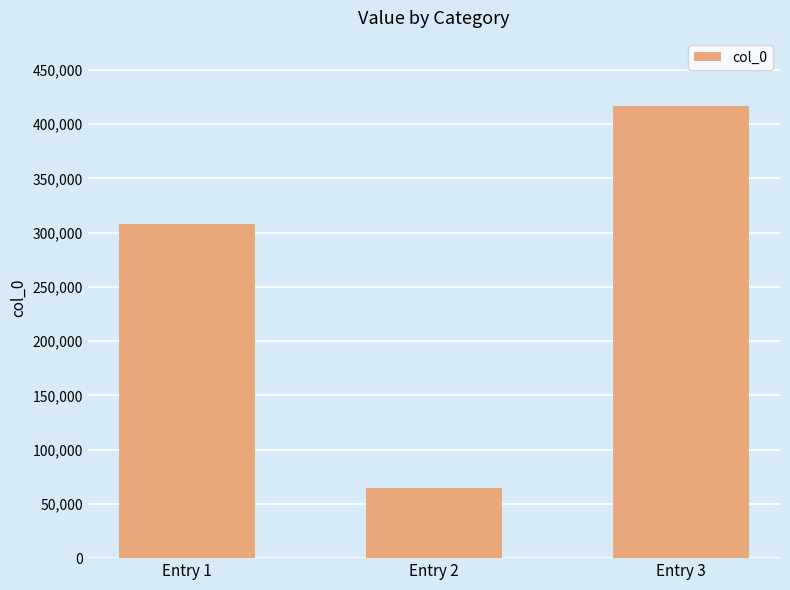

How many values are between 64997 and 416947?

3